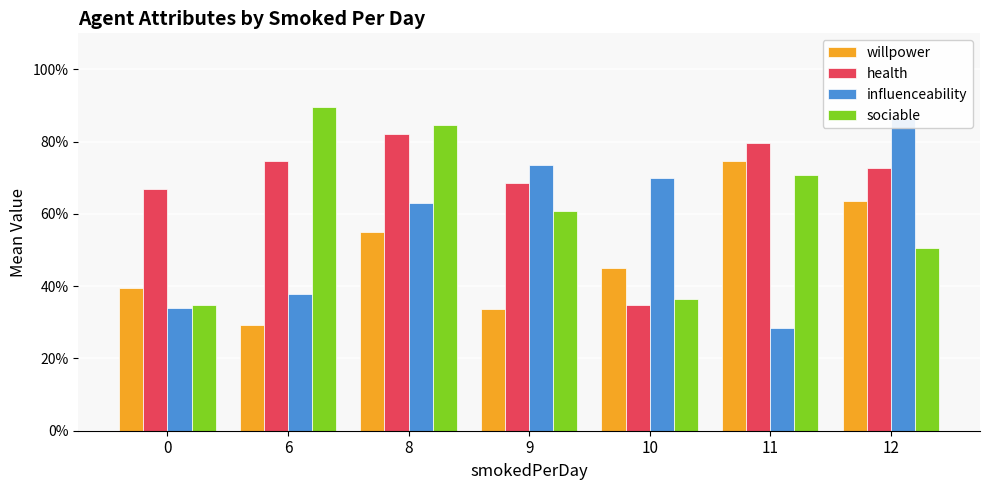

Reading left to right, what are all the values shown in this chart?

willpower: 0=0.4	6=0.3	8=0.5	9=0.3	10=0.5	11=0.7	12=0.6
health: 0=0.7	6=0.7	8=0.8	9=0.7	10=0.3	11=0.8	12=0.7
influenceability: 0=0.3	6=0.4	8=0.6	9=0.7	10=0.7	11=0.3	12=0.9
sociable: 0=0.3	6=0.9	8=0.8	9=0.6	10=0.4	11=0.7	12=0.5